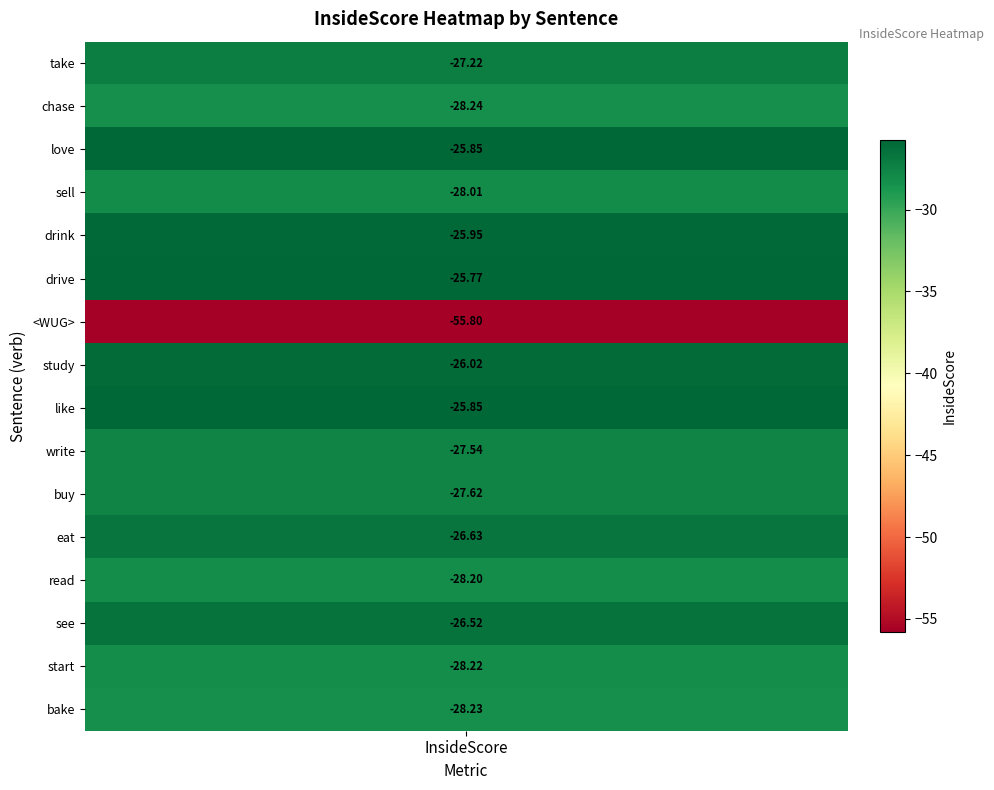

What is the greatest value displayed?

-25.8